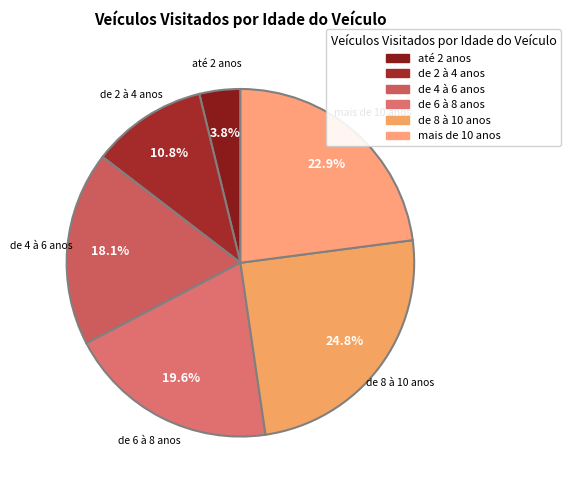

Is the sum of de 4 à 6 anos and de 6 à 8 anos greater than half?

No